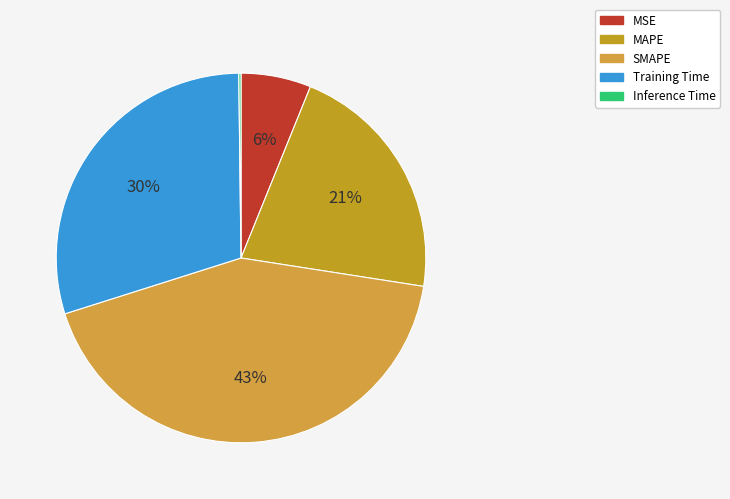

Rank the categories by value from highest to lowest.

SMAPE, Training Time, MAPE, MSE, Inference Time